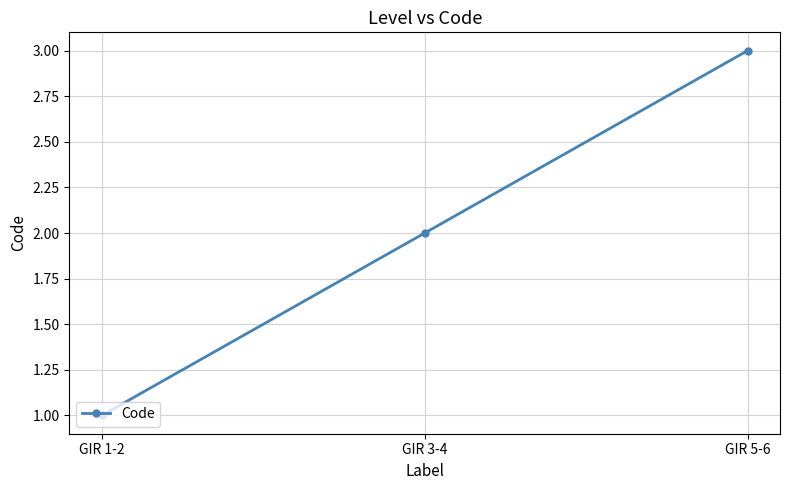

Which label corresponds to the largest value in the chart?

GIR 5-6